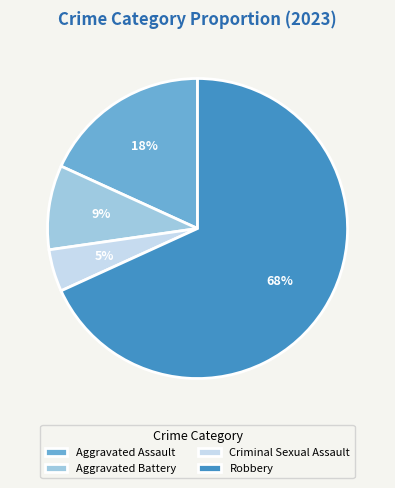

To the nearest percent, what portion does Criminal Sexual Assault represent?

5%